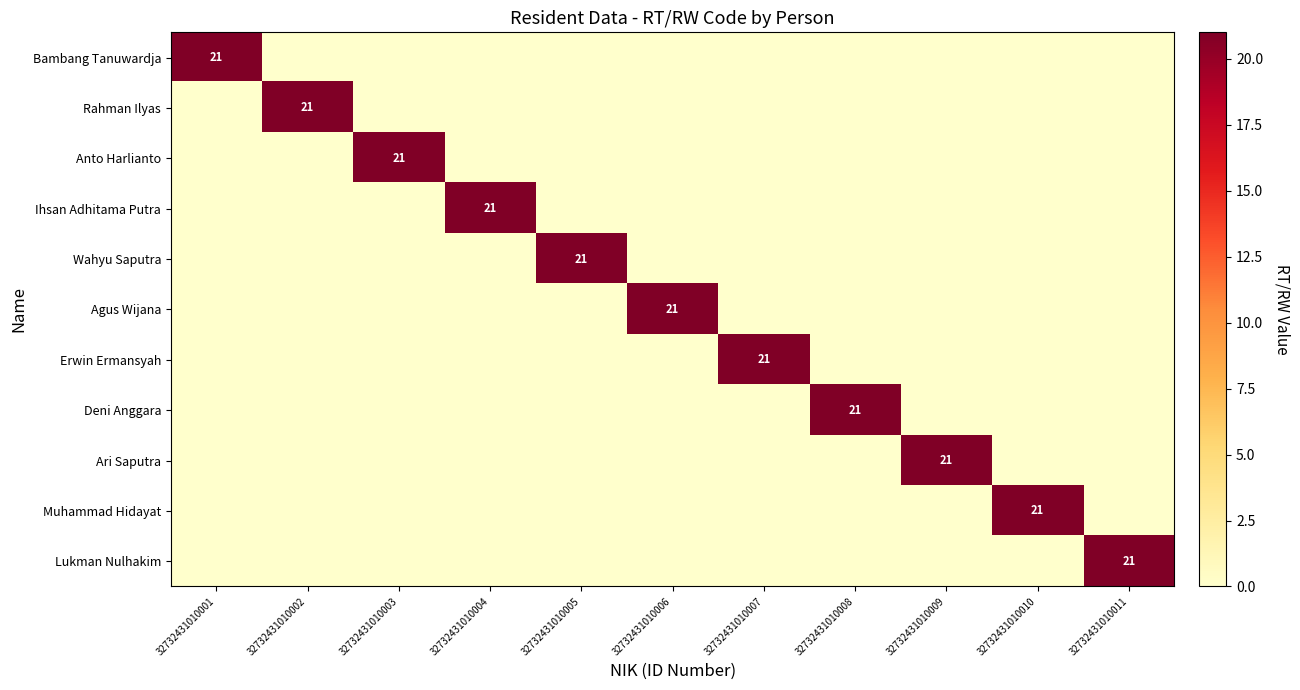

The value of Ari Saputra at 32732431010004 is 0. True or false?

True